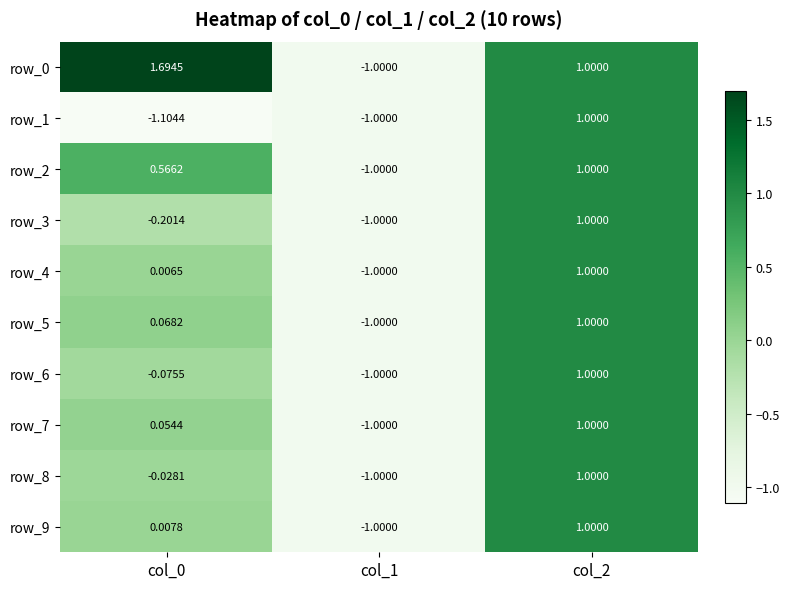

Is the value of row_4 at col_0 greater than the value of row_9 at col_2?

No